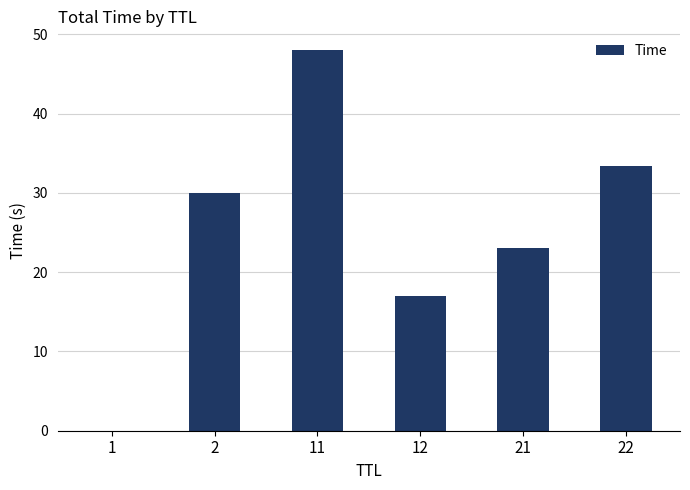

True or false: the data shows 33.8 at 21.

False